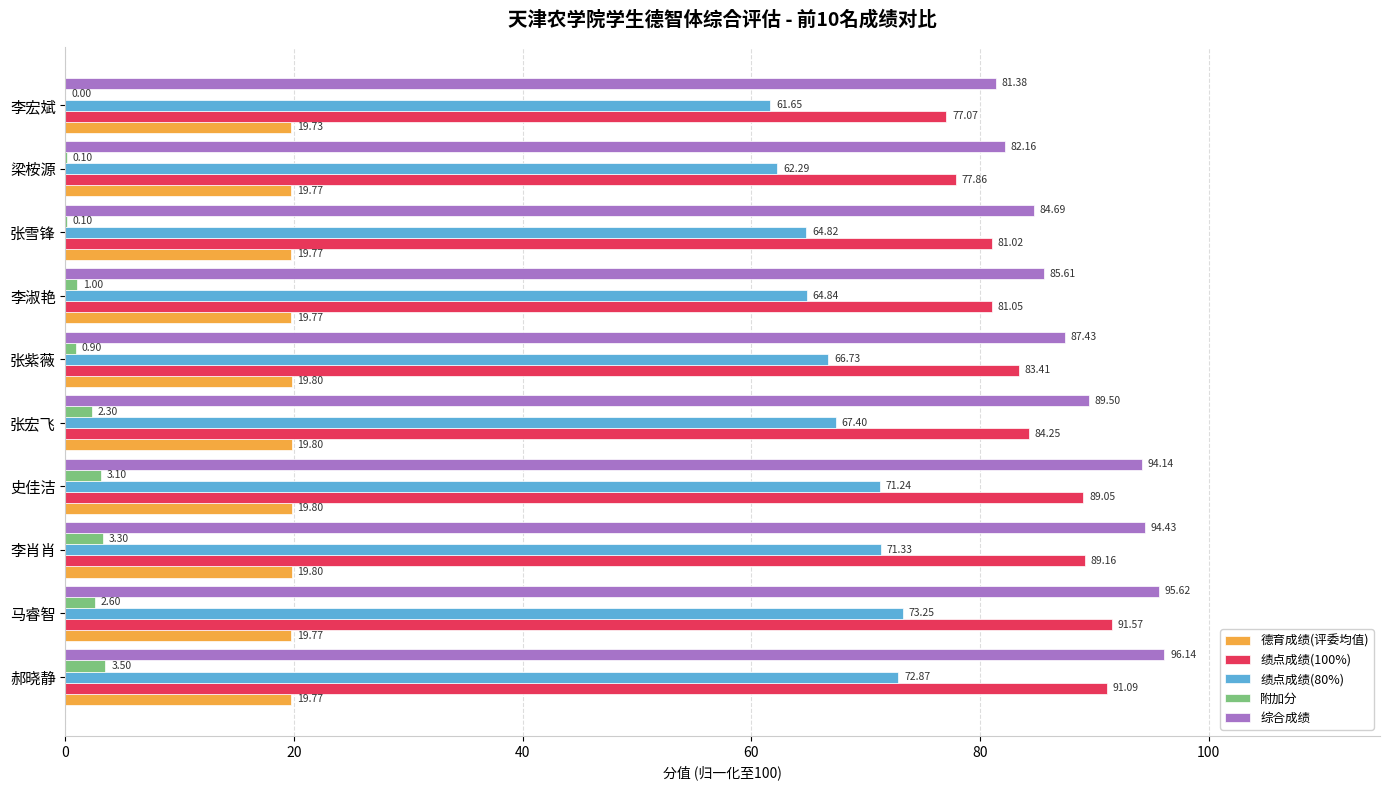

What is the sum of the 附加分 values at 李淑艳 and 郝晓静?

4.5